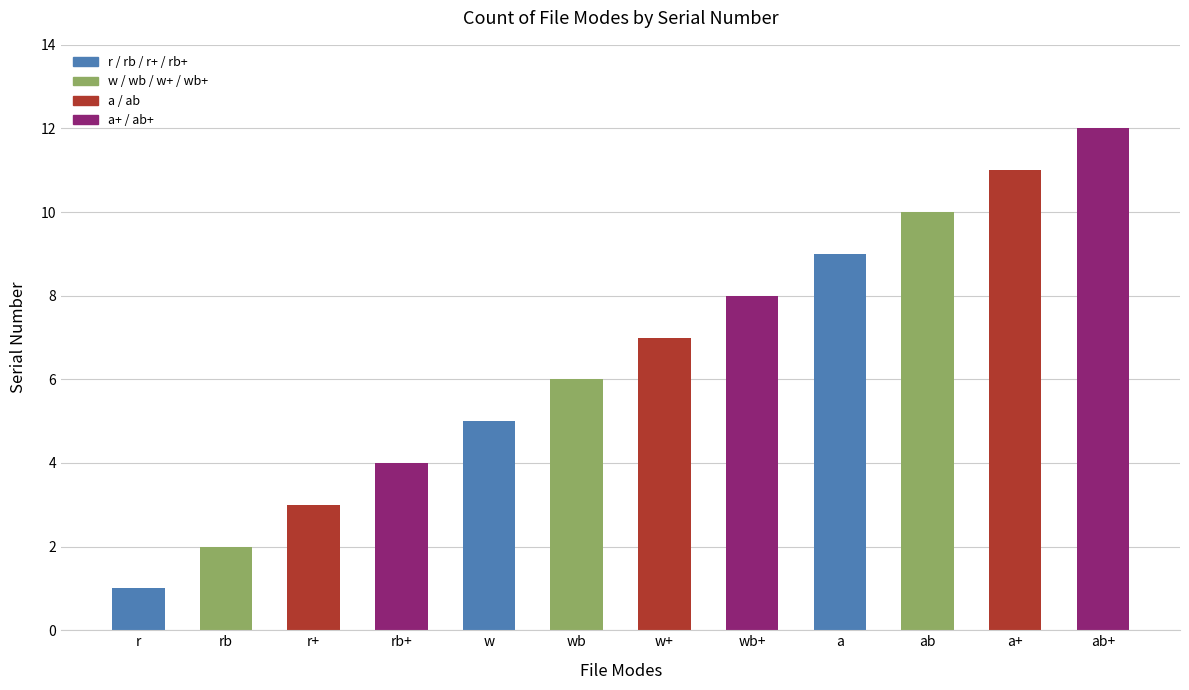

What position from the right is wb?

7